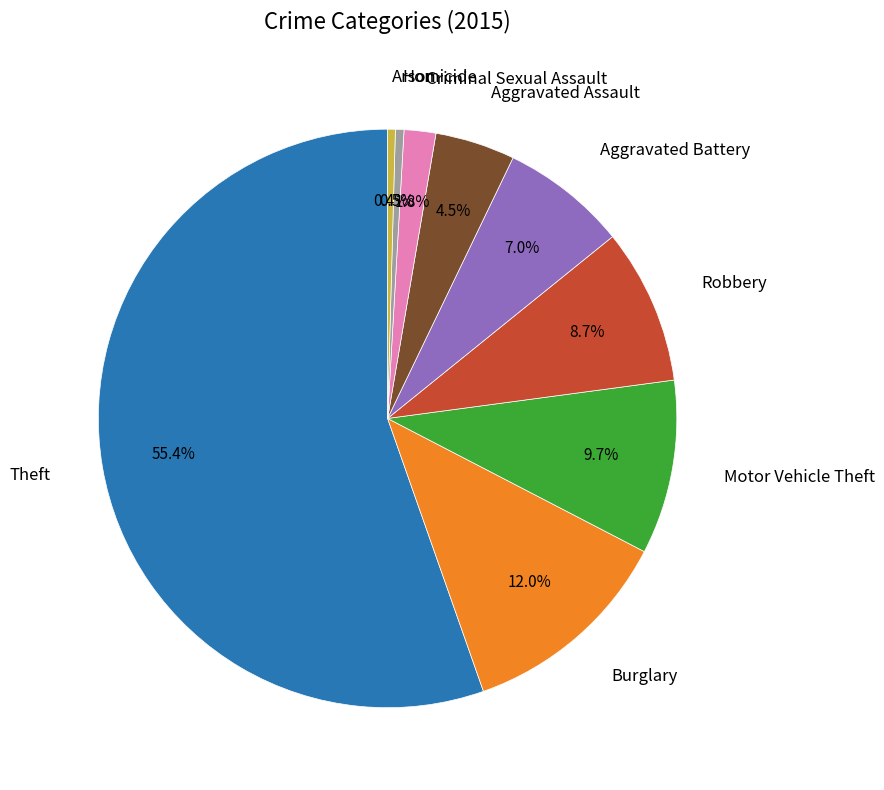

Is there a majority slice in this chart?

Yes